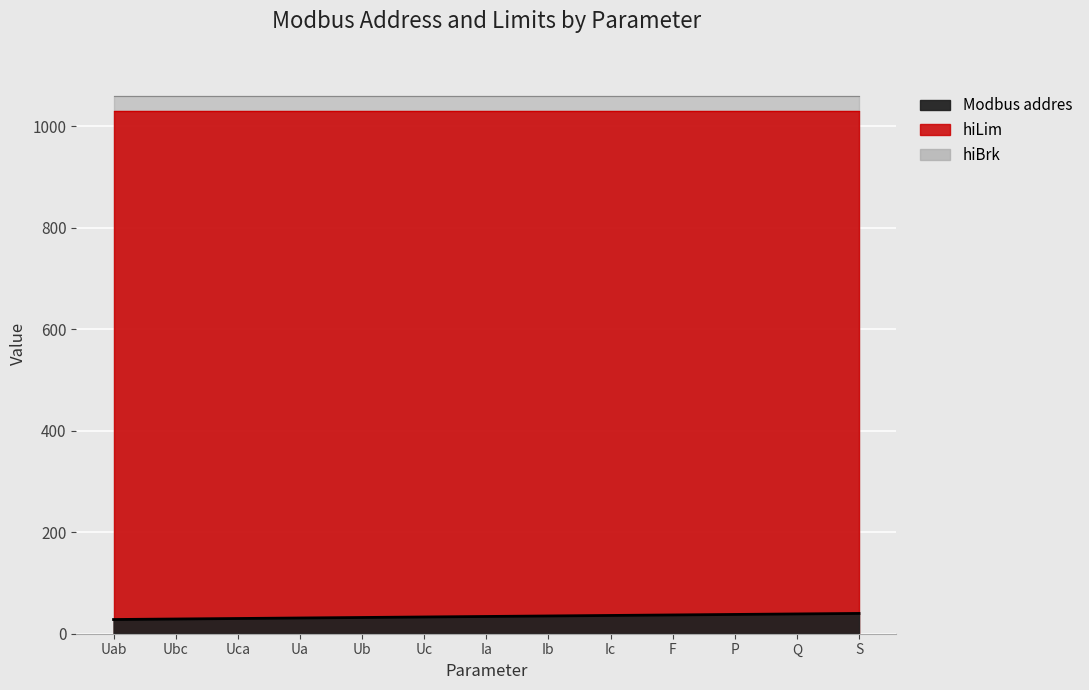

What is the value of the hiBrk point at the 7th from the left?

1060